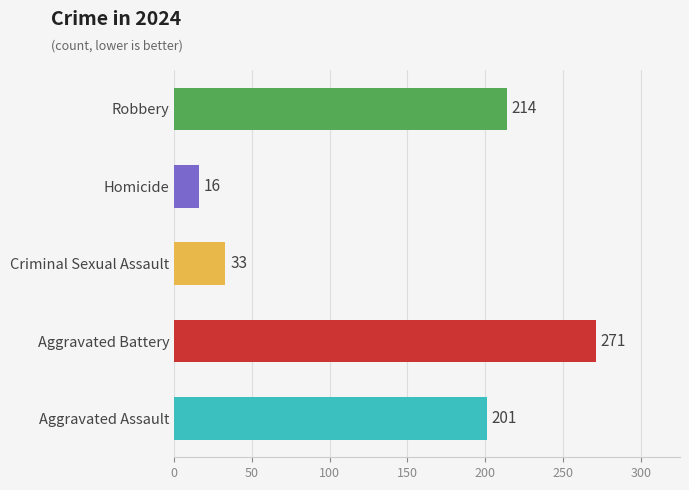

What are all the series names shown in the legend?

Aggravated Assault, Aggravated Battery, Criminal Sexual Assault, Homicide, Robbery